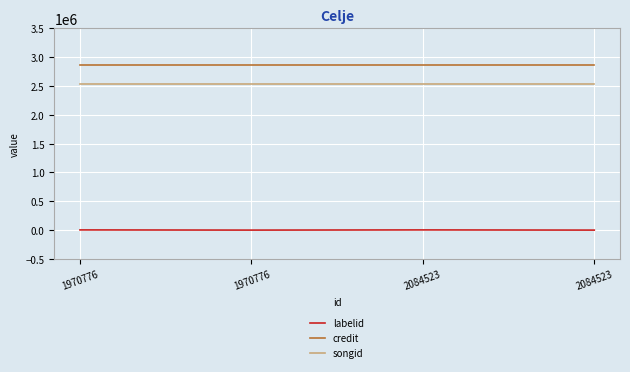

True or false: songid has more than 2 points higher than both neighbors.

False